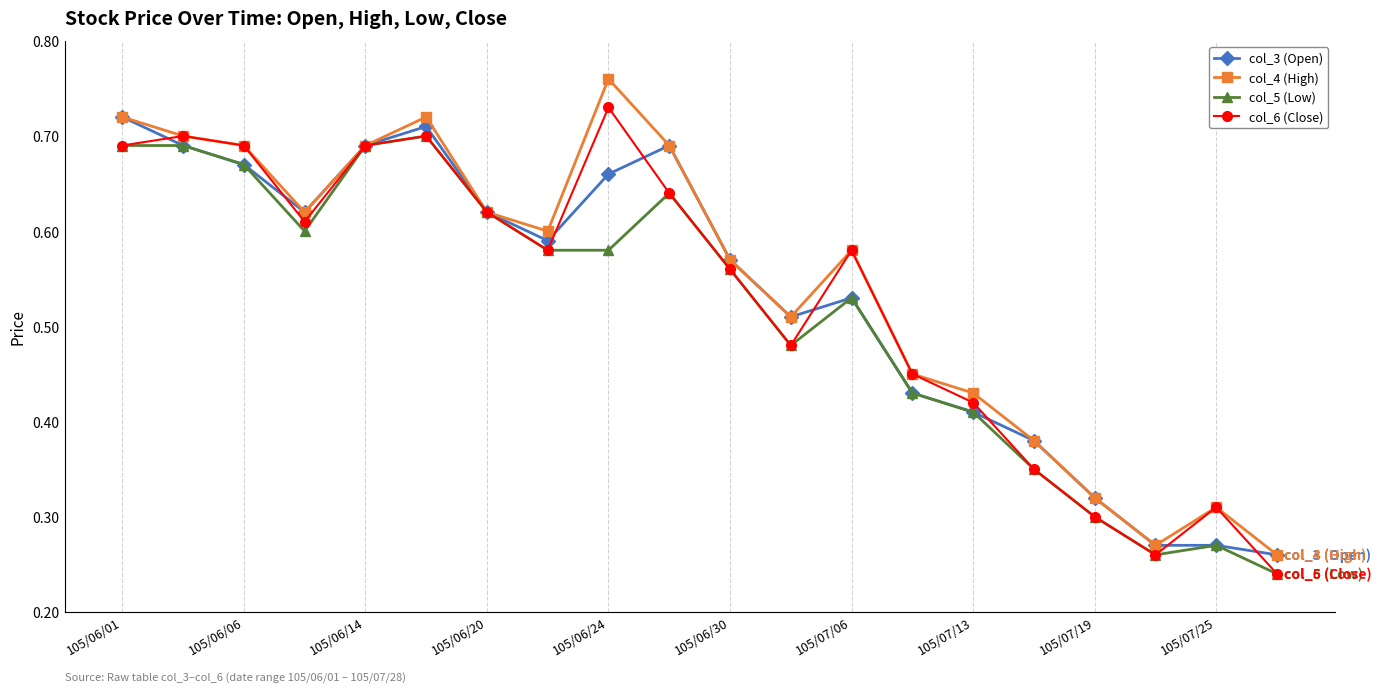

List the series in order of their peak value, lowest first.

col_5 (Low), col_3 (Open), col_6 (Close), col_4 (High)